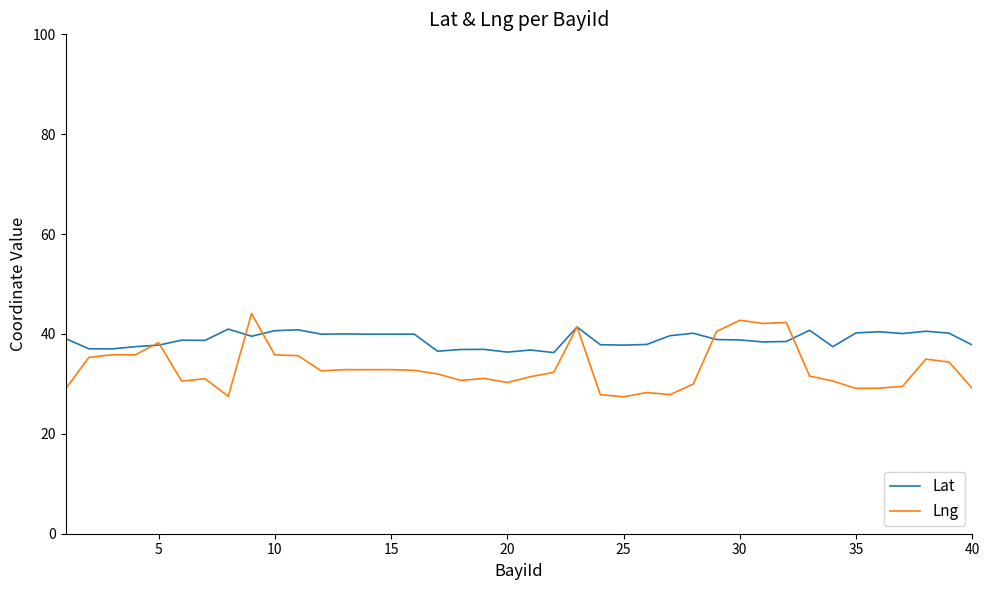

What is the minimum value for Lat?

36.3